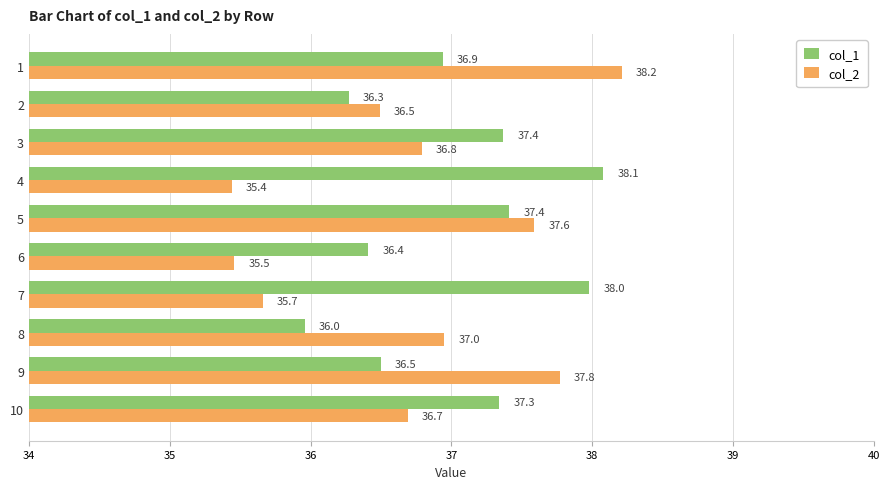

Which series has the widest spread of values?

col_2